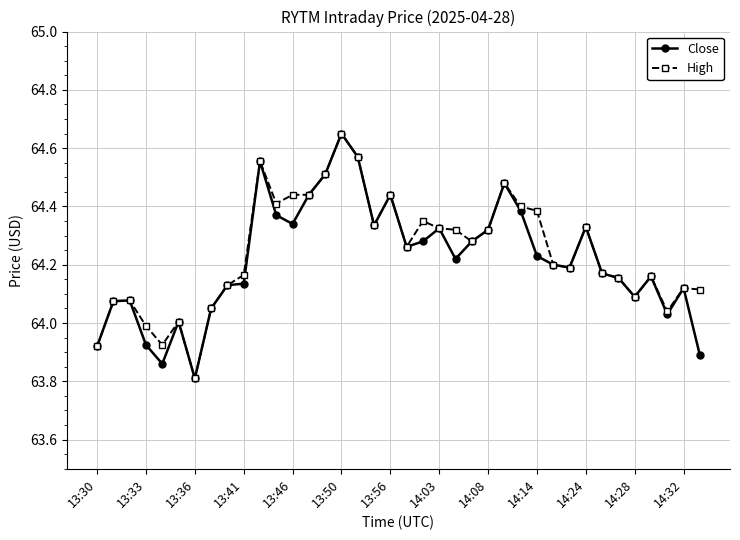

What is the lowest value of the Close series?

63.8